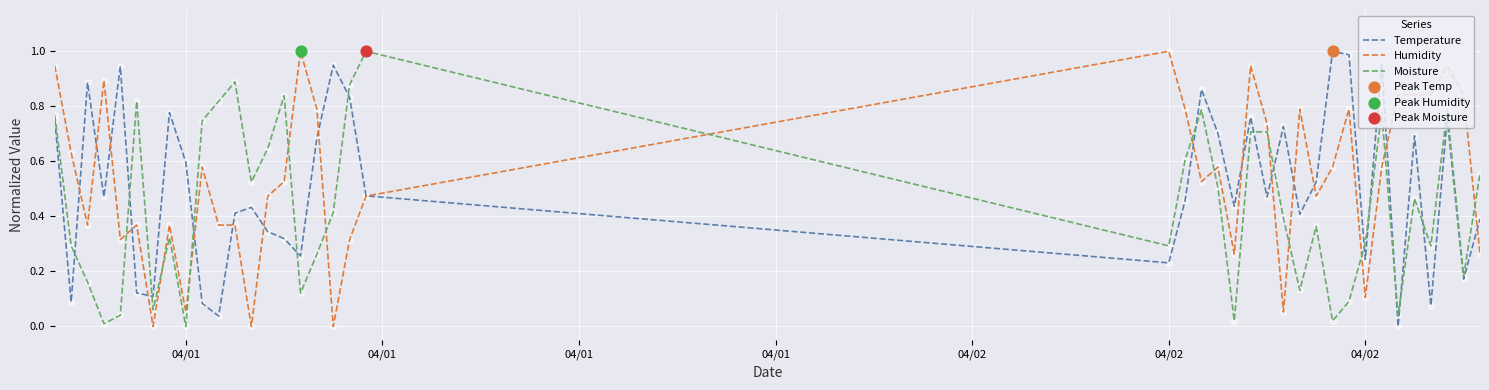

How many times do Moisture and Humidity cross each other?

13